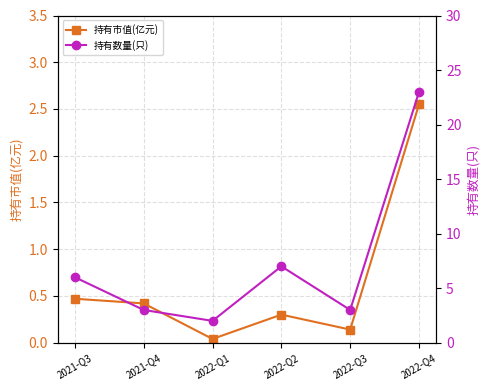

Reading left to right, what are all the values shown in this chart?

持有市值(亿元): 2021-Q3=0.5	2021-Q4=0.4	2022-Q1=0.0	2022-Q2=0.3	2022-Q3=0.1	2022-Q4=2.5
持有数量(只): 2021-Q3=6.0	2021-Q4=3.0	2022-Q1=2.0	2022-Q2=7.0	2022-Q3=3.0	2022-Q4=23.0